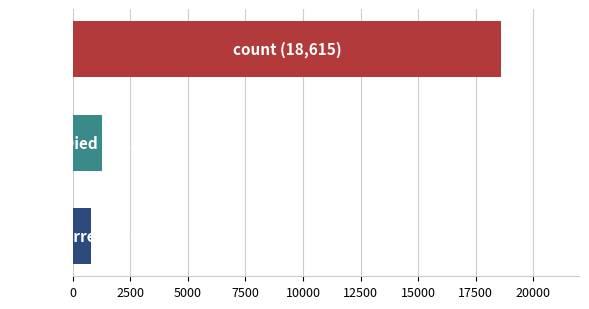

What is the sum of all values?

20654